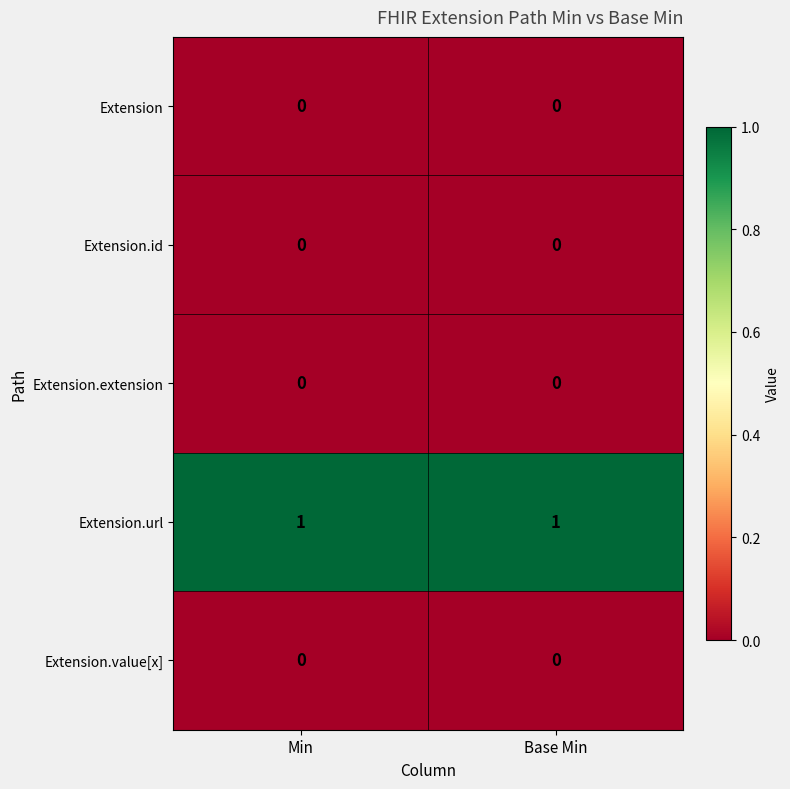

Which series has the largest total across all categories?

Extension.url